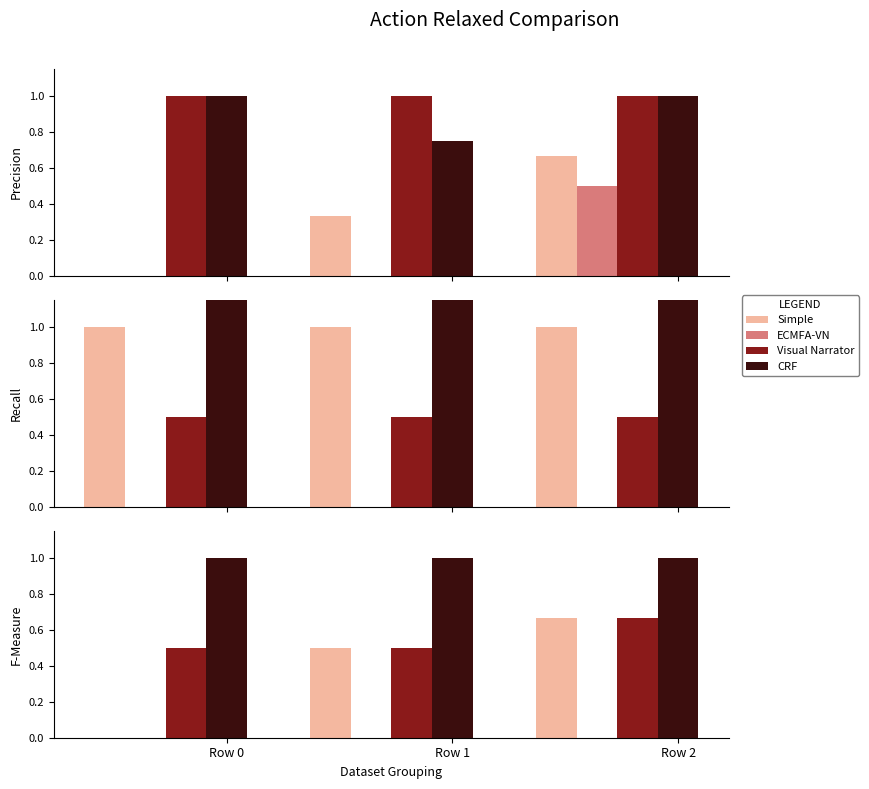

List the labels in order of Simple value, smallest first.

Row 0, Row 1, Row 2